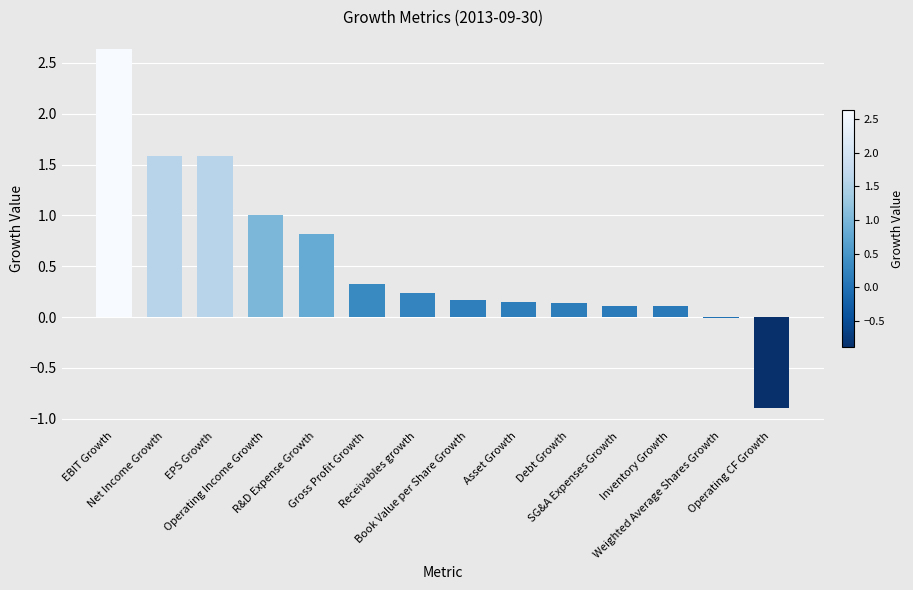

What is the maximum value shown in the chart?

2.6